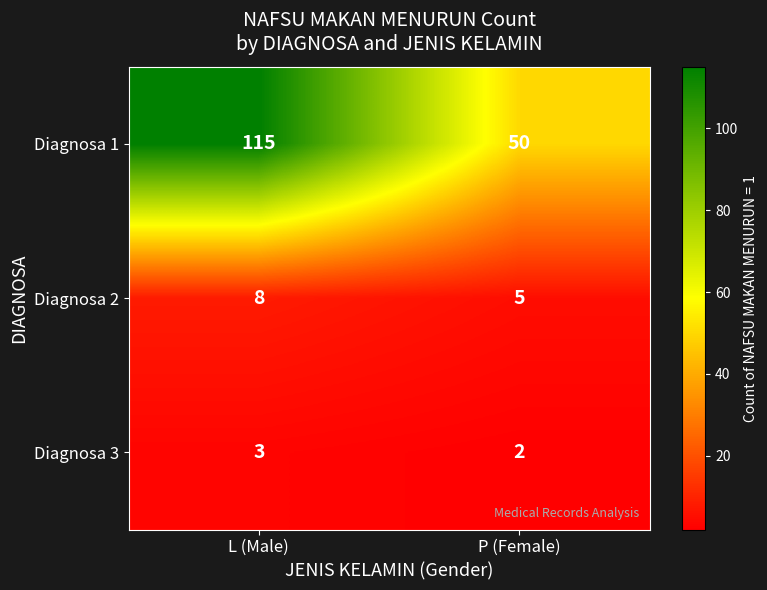

Is it true that Diagnosa 1 equals 152 at L (Male)?

False